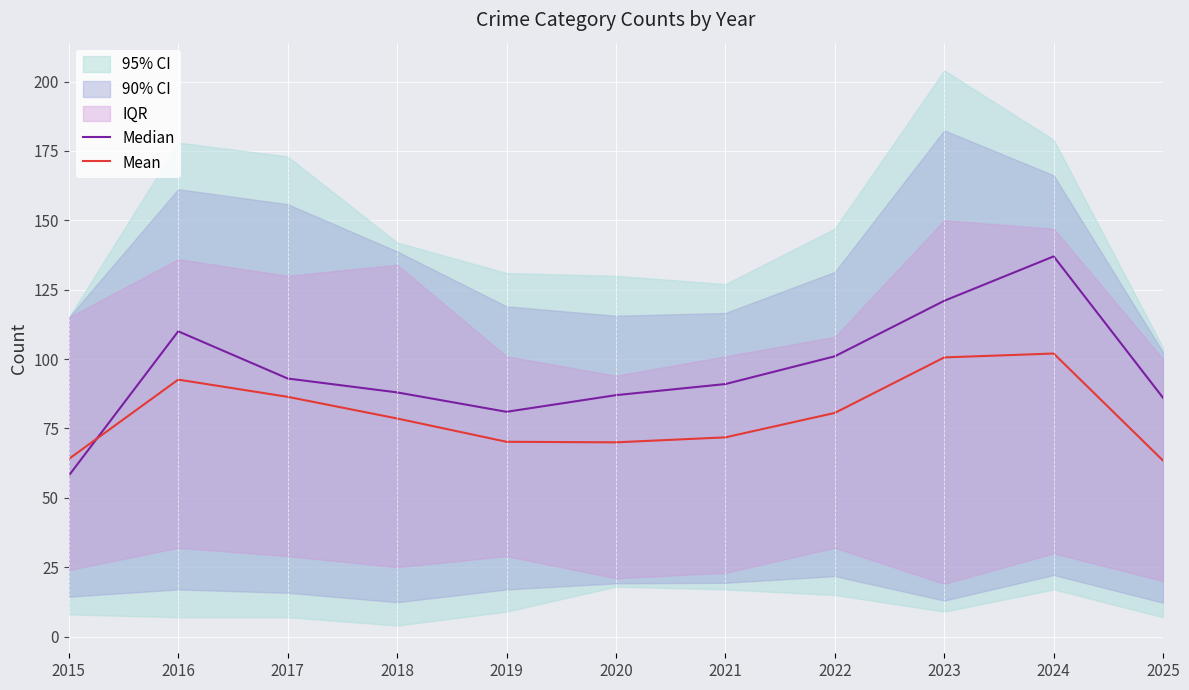

Which category has the highest value across all series?

2024